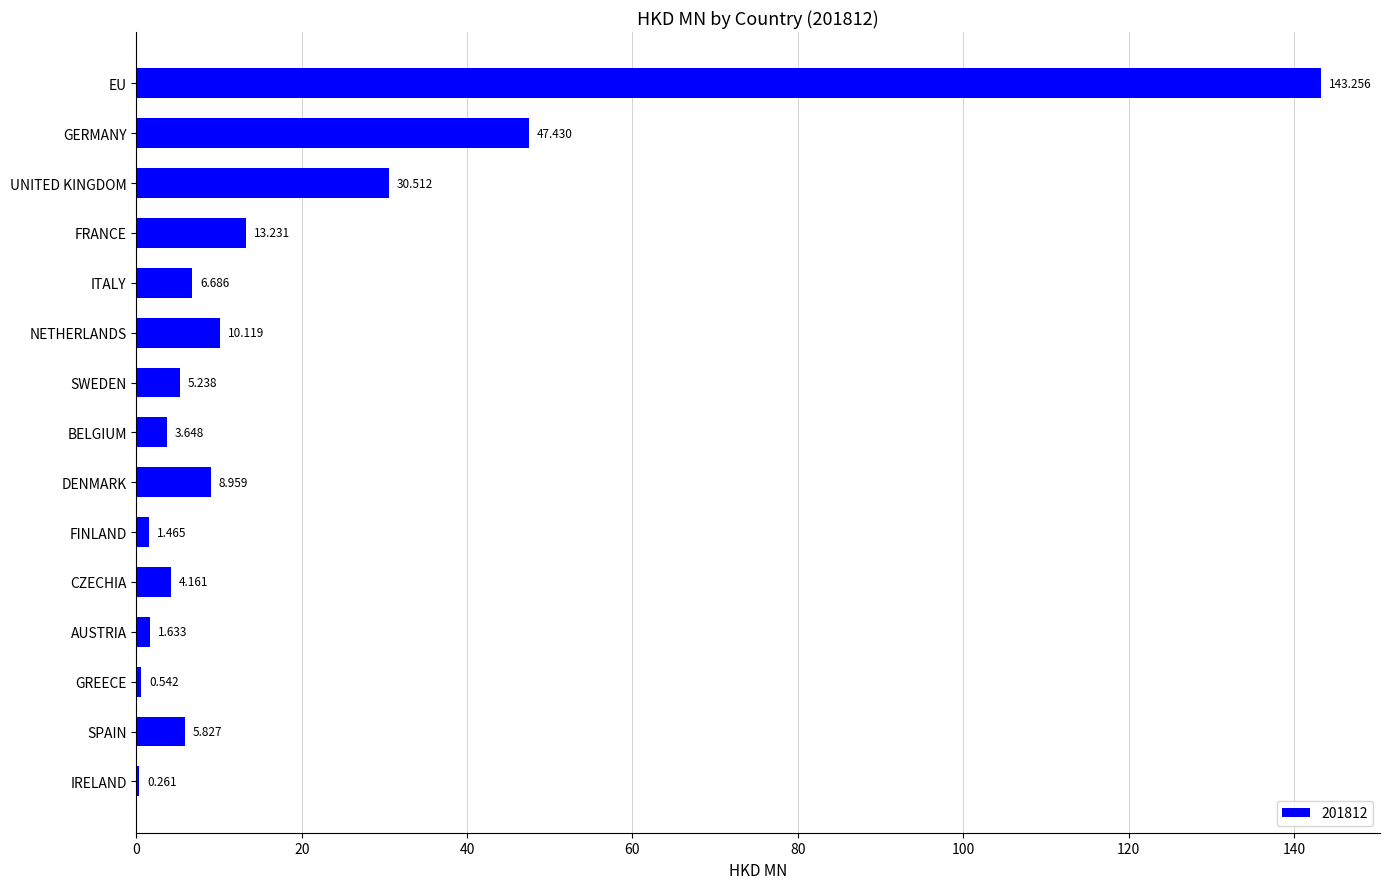

Which has a higher value, GERMANY or UNITED KINGDOM?

GERMANY